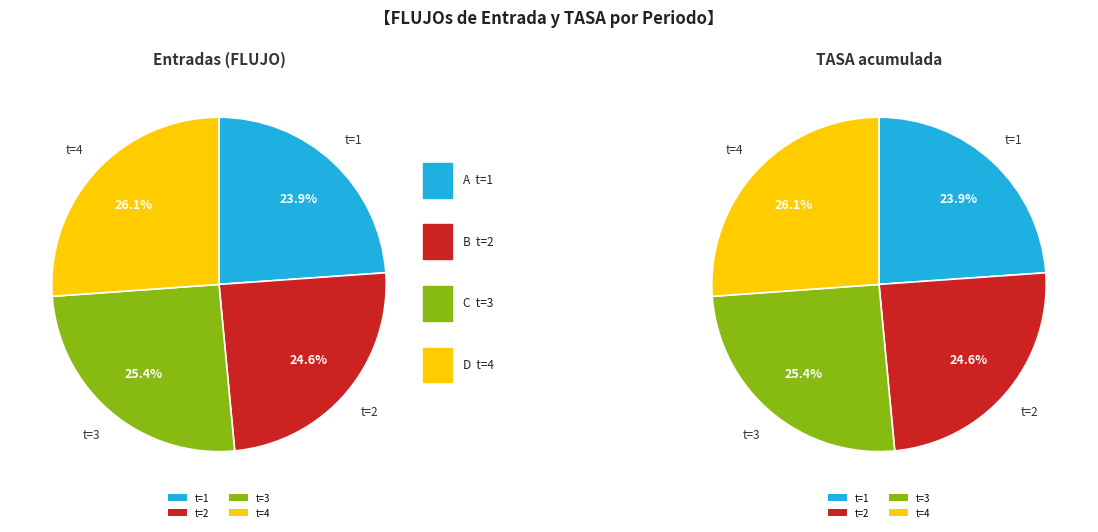

True or false: t=2 accounts for 15% of the total.

False